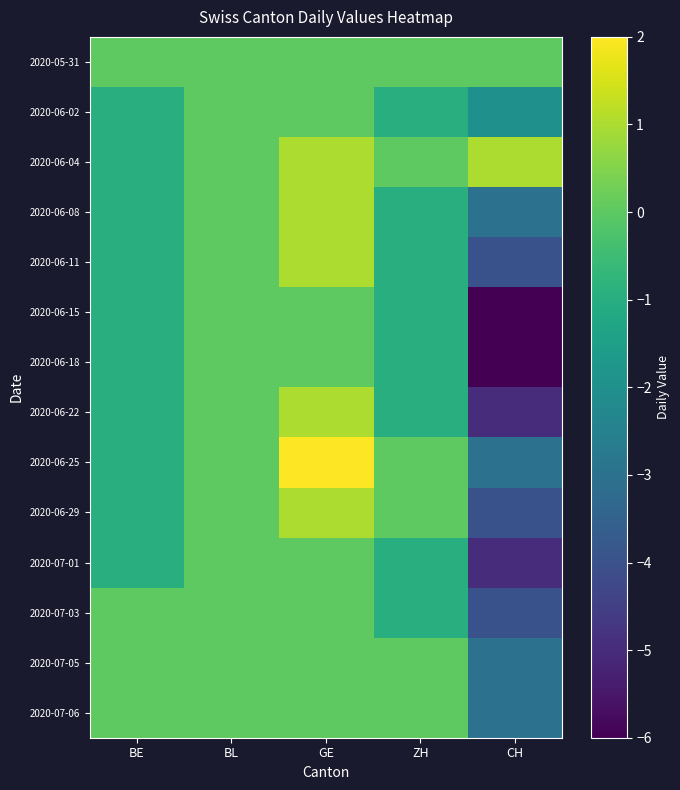

Which series has the largest total across all categories?

2020-06-04